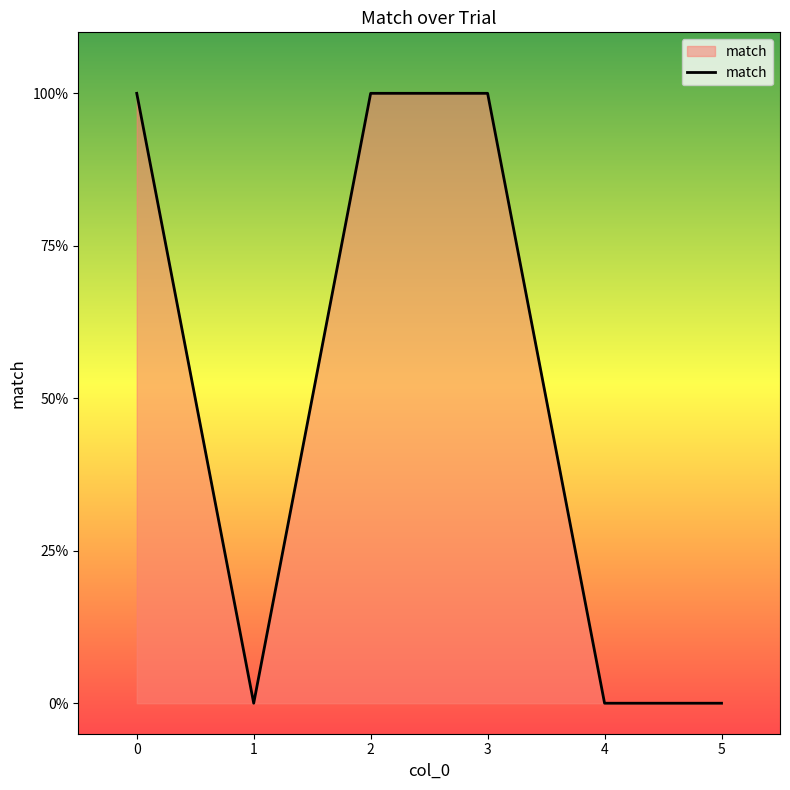

Does the chart have visible grid lines?

No